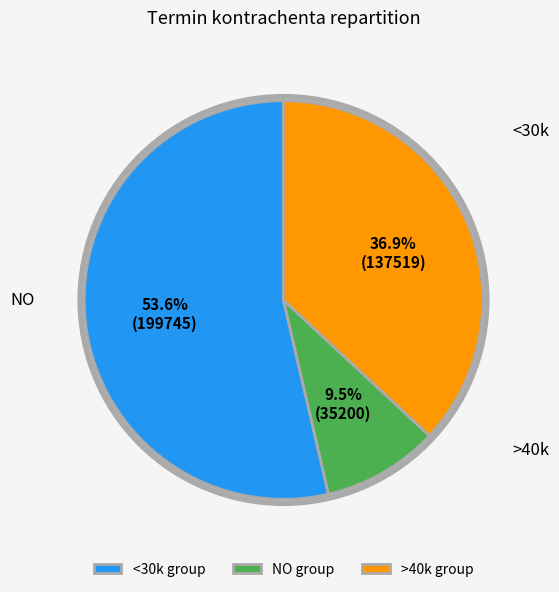

Which has a higher value, >40k group or NO group?

>40k group